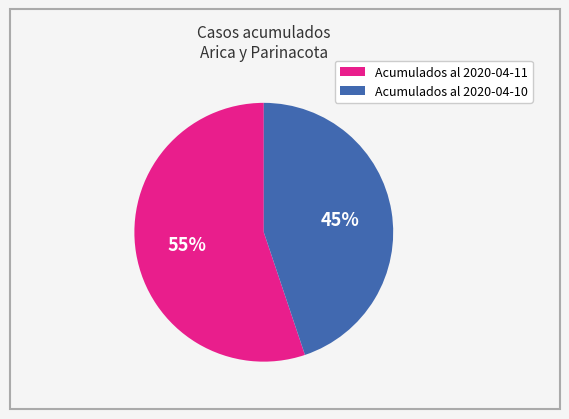

Which category has the smallest portion of the pie?

Acumulados al 2020-04-10